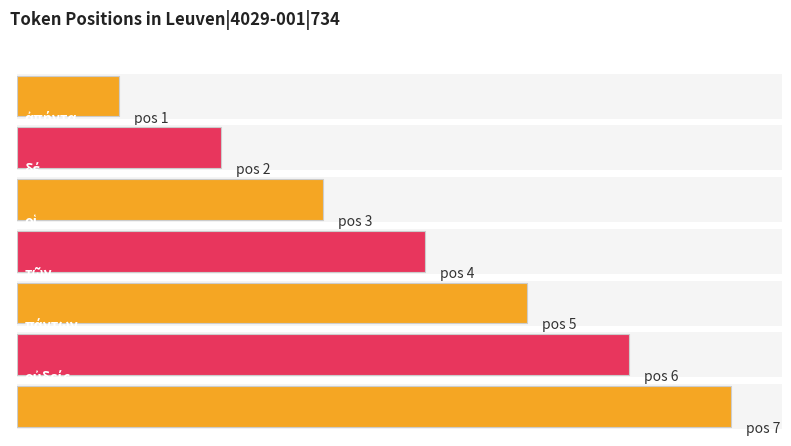

What is the maximum value shown in the chart?

7